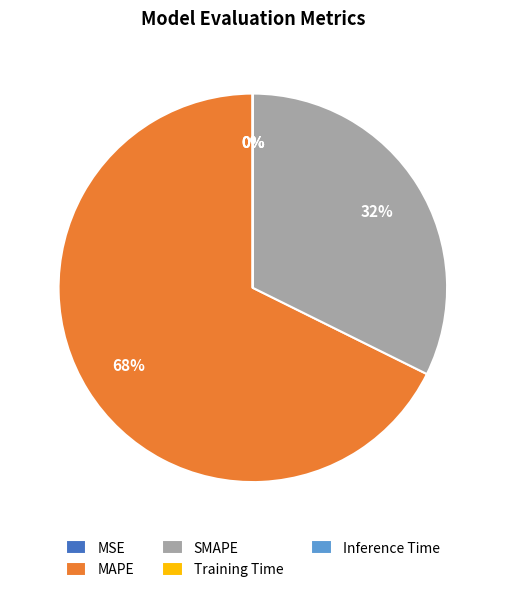

Do MAPE and SMAPE together represent more than half of the pie?

Yes